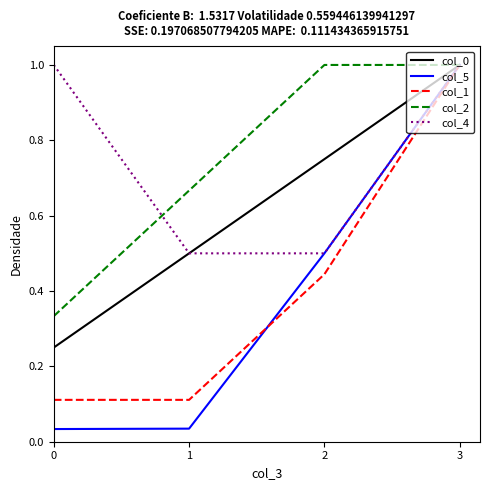

Is this an area chart (filled region under the line)?

No